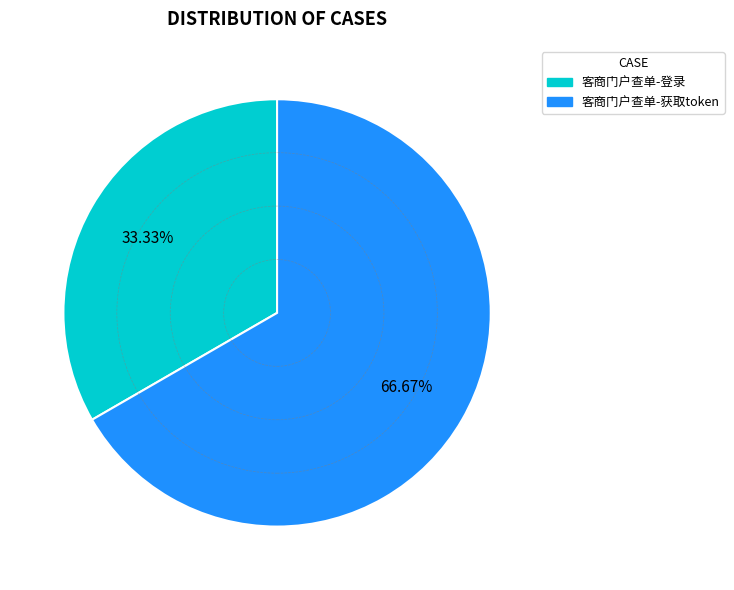

Which slice is the smallest?

客商门户查单-登录